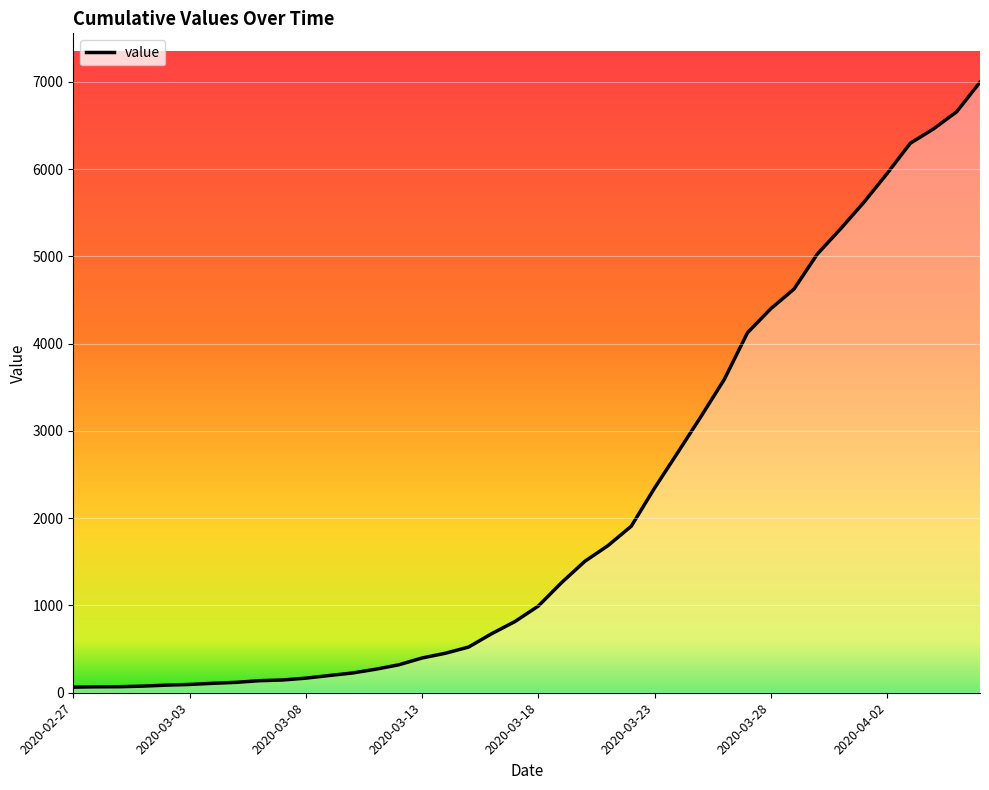

Does the chart have visible grid lines?

Yes